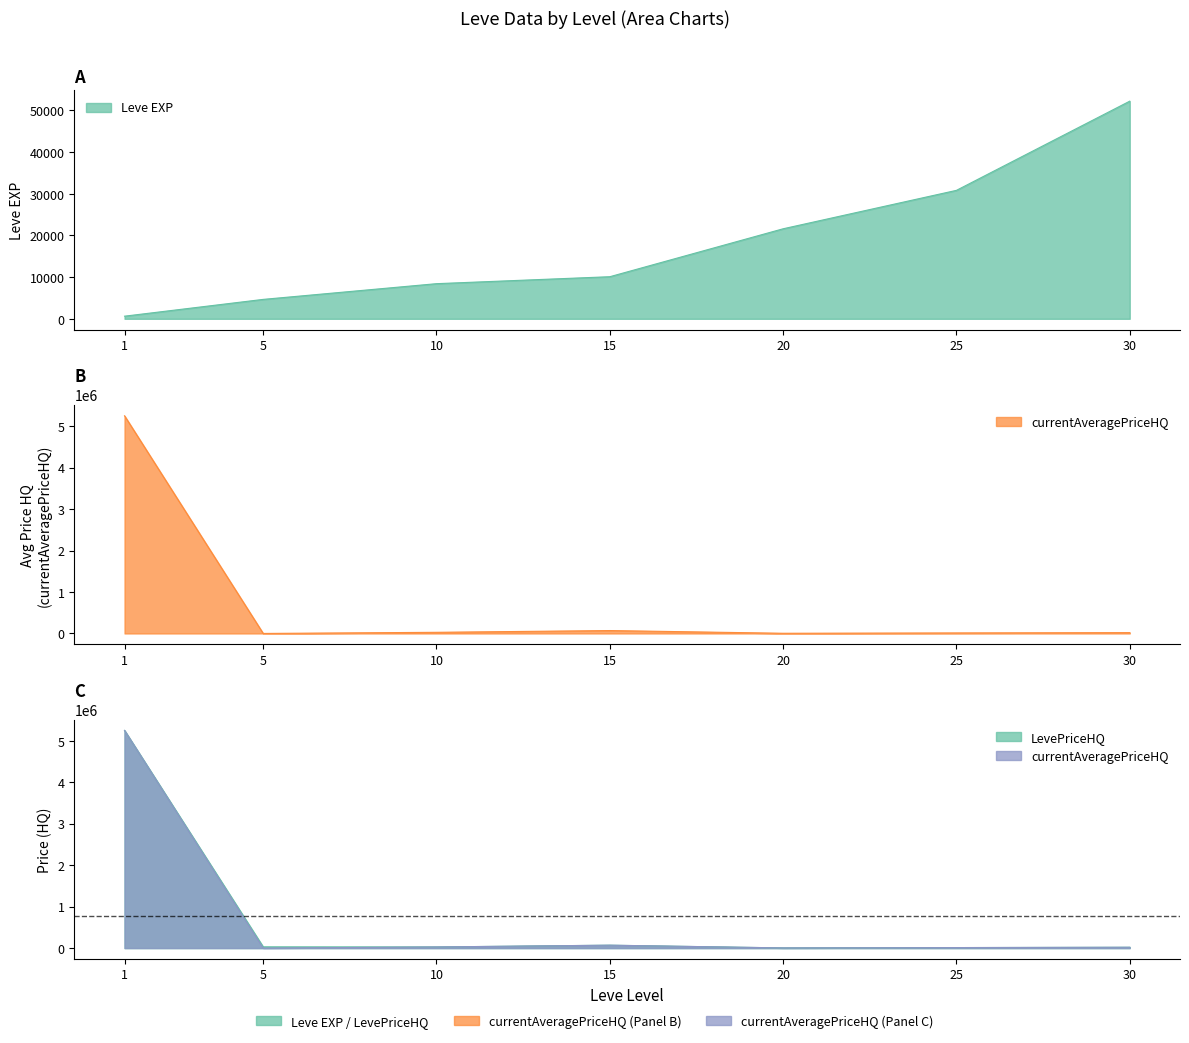

What is the greatest value displayed?

5250000.0